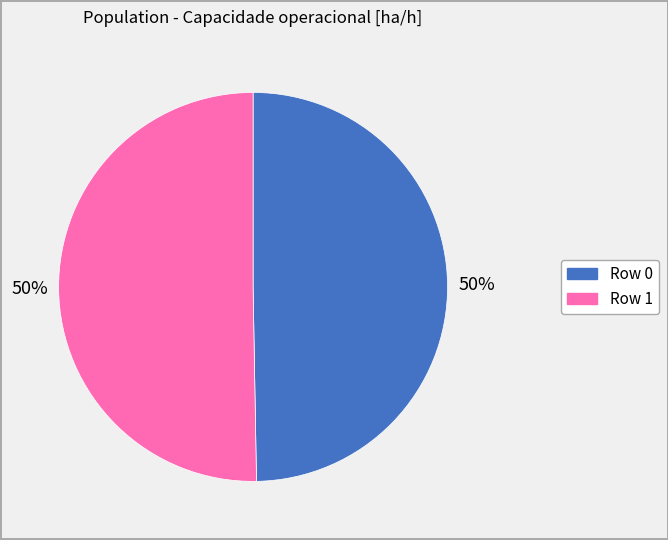

What percentage is the Row 0 slice, to the nearest percent?

50%